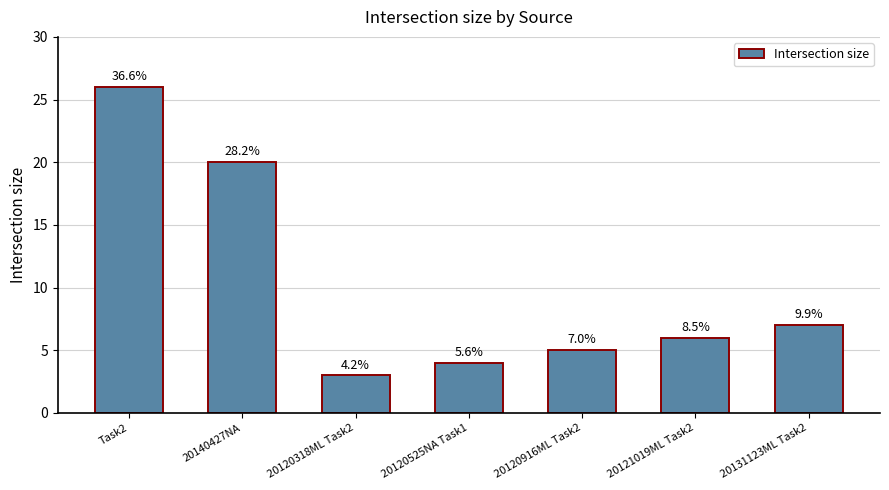

How many bars are there in total?

7